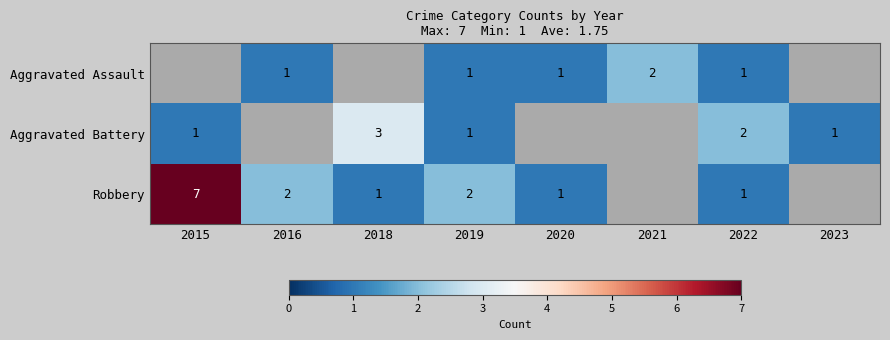

The value of Aggravated Assault at 2021 is 1. True or false?

False